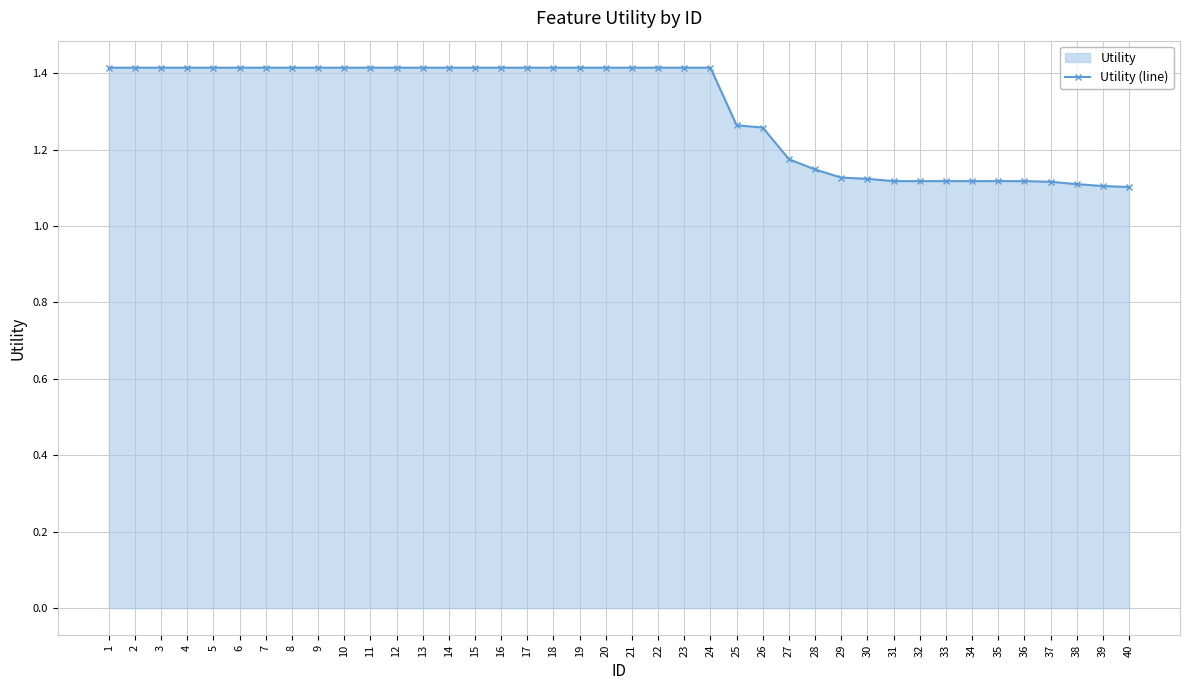

What is the value of the 7th point from the left?

1.4